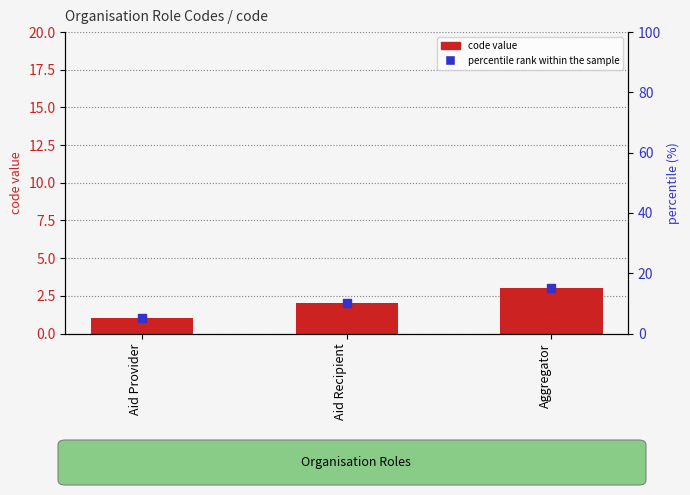

Which series contains the lowest Y value?

code